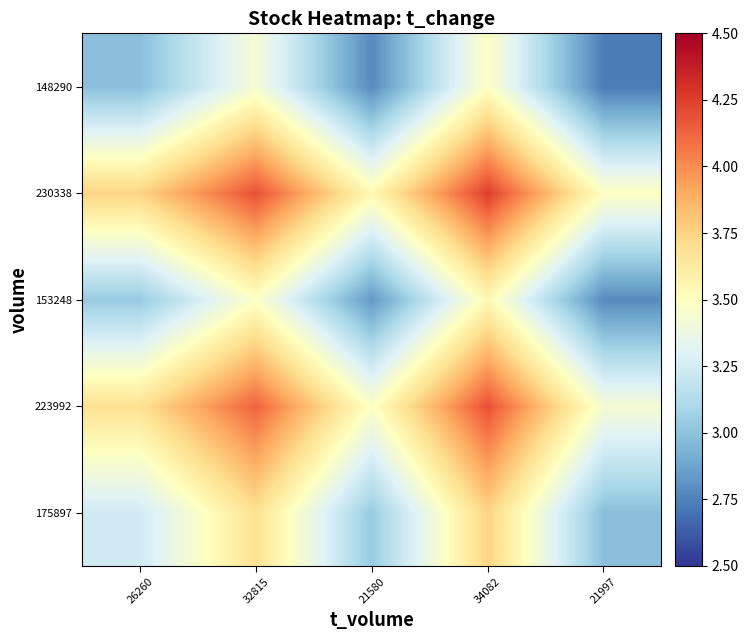

Reading left to right, transcribe all the data shown in this chart.

175897: 26260=3.2	32815=3.7	21580=3.0	34082=3.7	21997=3.0
223992: 26260=3.7	32815=4.1	21580=3.5	34082=4.2	21997=3.4
153248: 26260=3.0	32815=3.5	21580=2.8	34082=3.5	21997=2.8
230338: 26260=3.7	32815=4.2	21580=3.5	34082=4.2	21997=3.5
148290: 26260=3.0	32815=3.4	21580=2.8	34082=3.5	21997=2.7